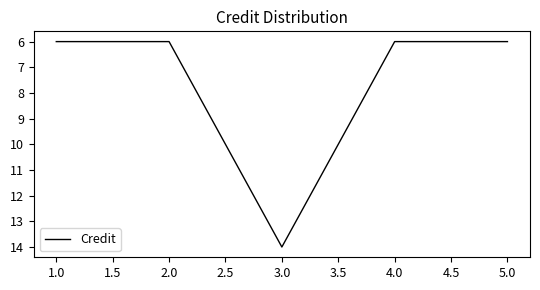

What is the change in value from 3.0 to 5.0?

-8